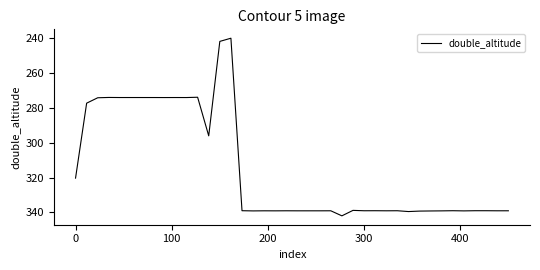

What is the difference between the maximum and minimum values?

101.6